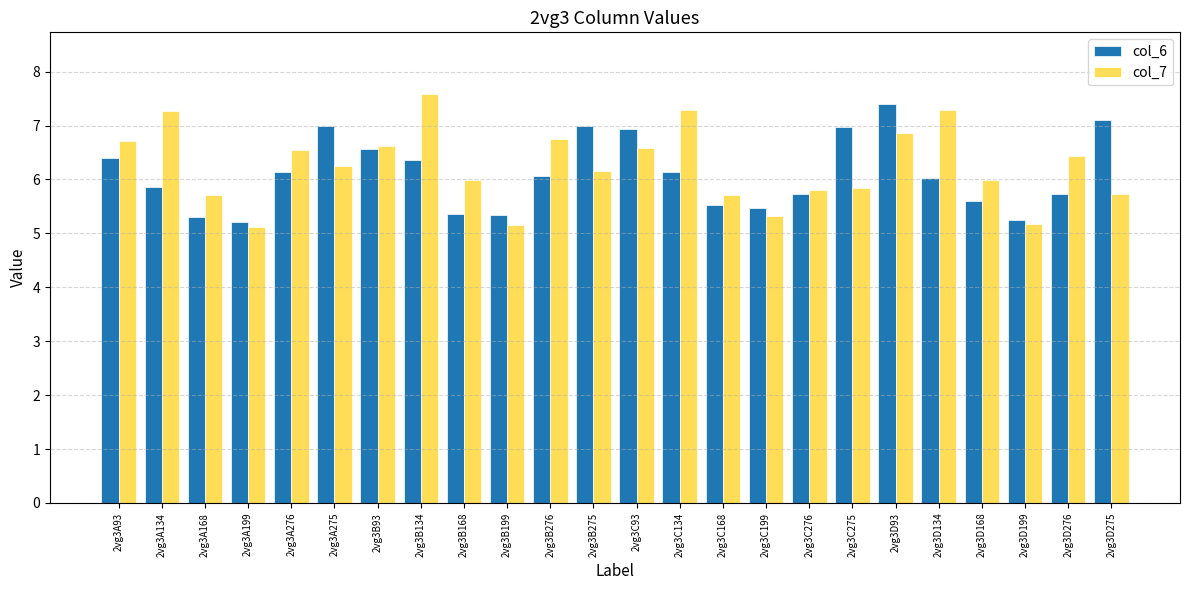

The col_7 series shows 5.7 at 2vg3A168. True or false?

True